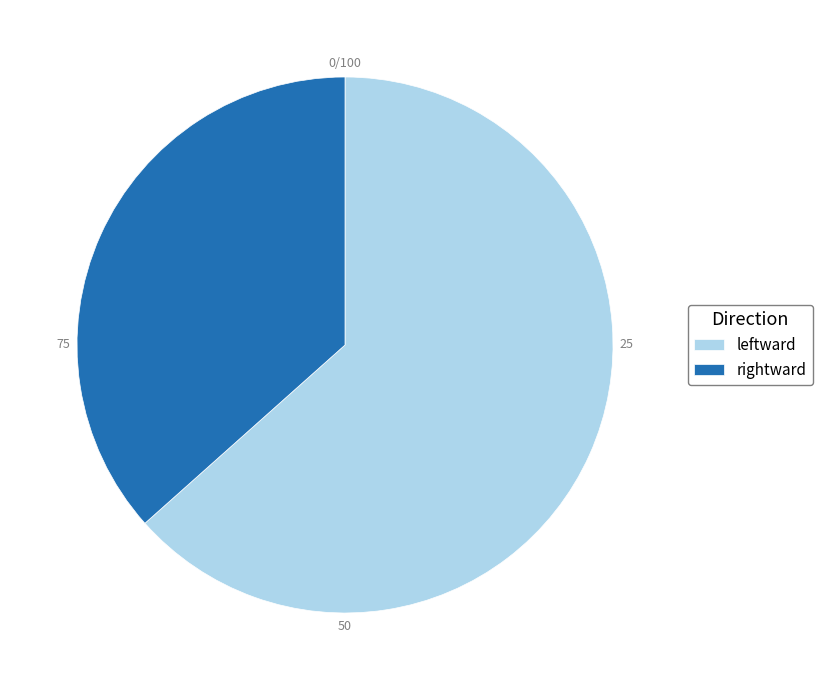

Do leftward and rightward together represent more than half of the pie?

Yes